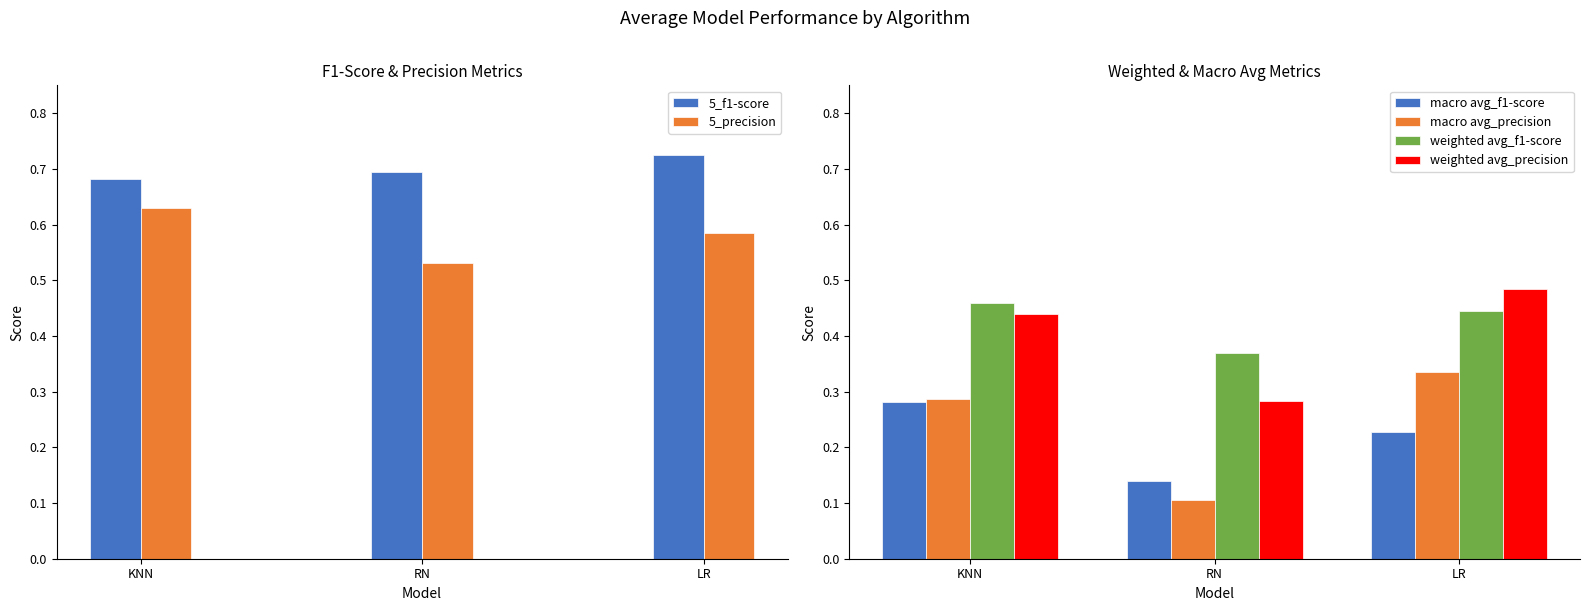

What is the difference between the second highest and minimum values in the macro avg_f1-score series?

0.1